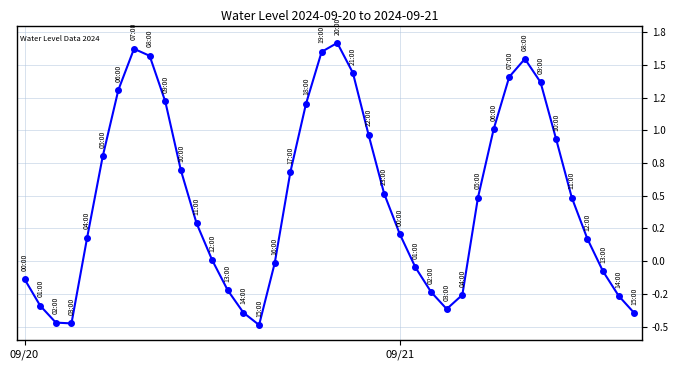

Is this an area chart (filled region under the line)?

No